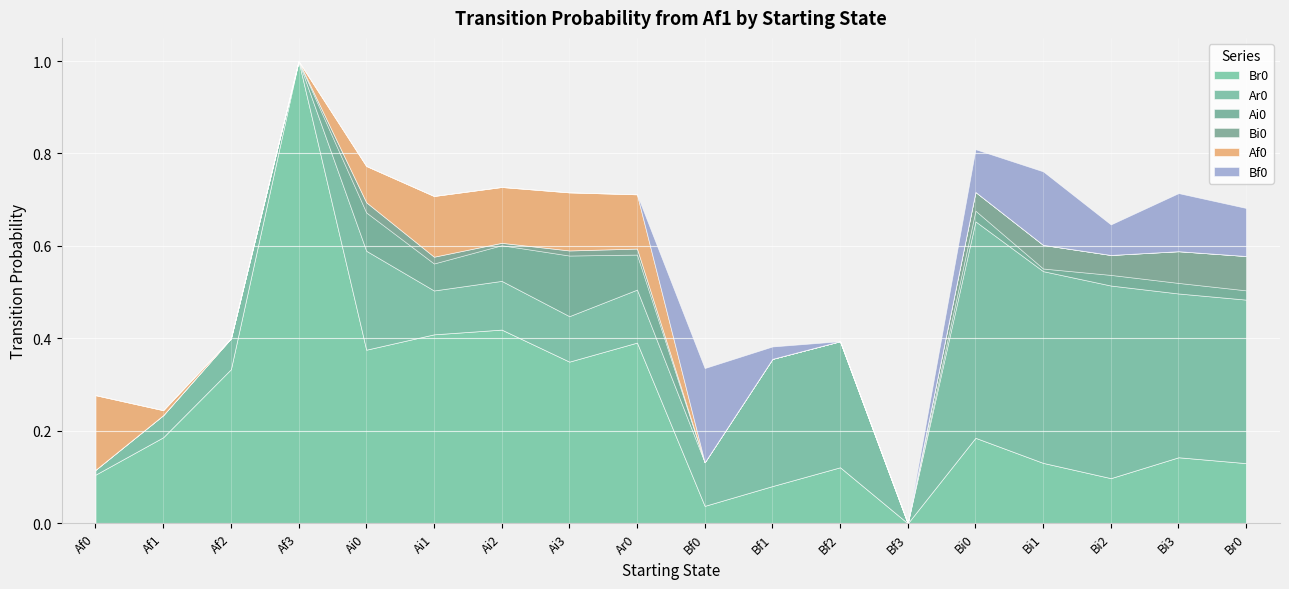

What is the difference between the second highest and second lowest values in the Ar0 series?

0.4